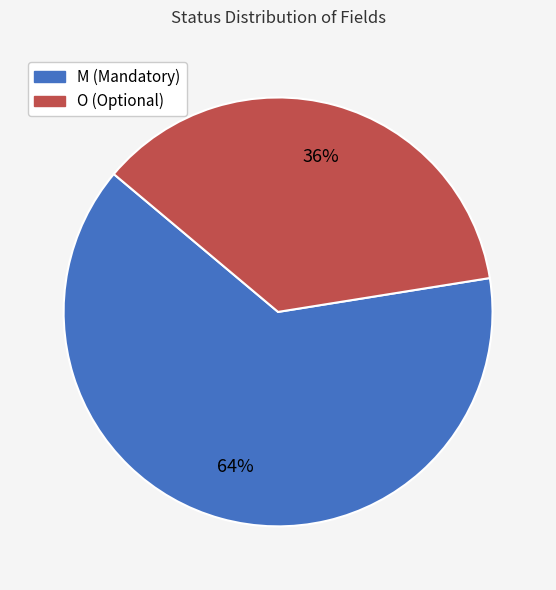

How many slices are in this pie chart?

2